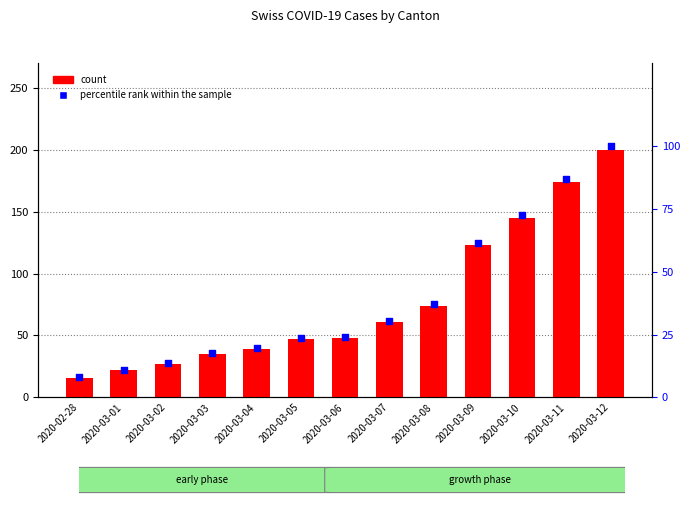

What are all the series names shown in the legend?

count, percentile rank within the sample